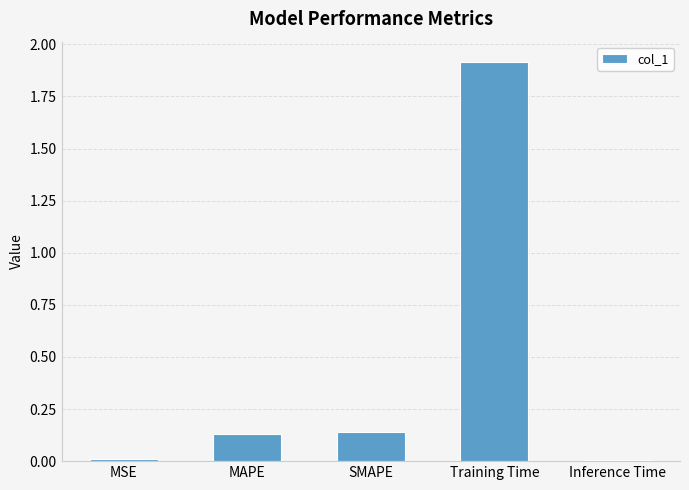

Which has a higher value, Inference Time or SMAPE?

SMAPE